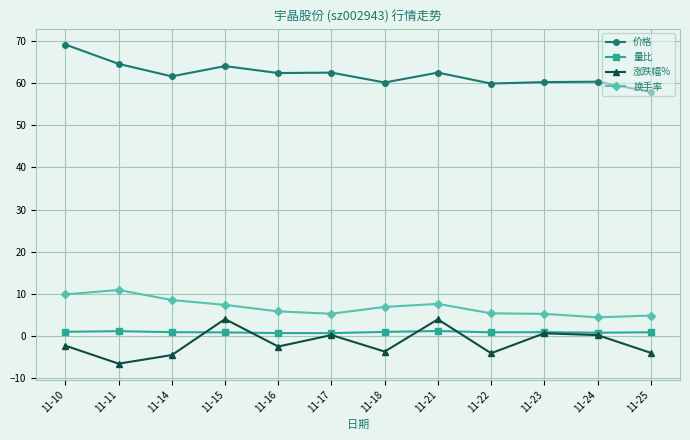

Is it true that 涨跌幅% equals 0.2 at 11-17?

True